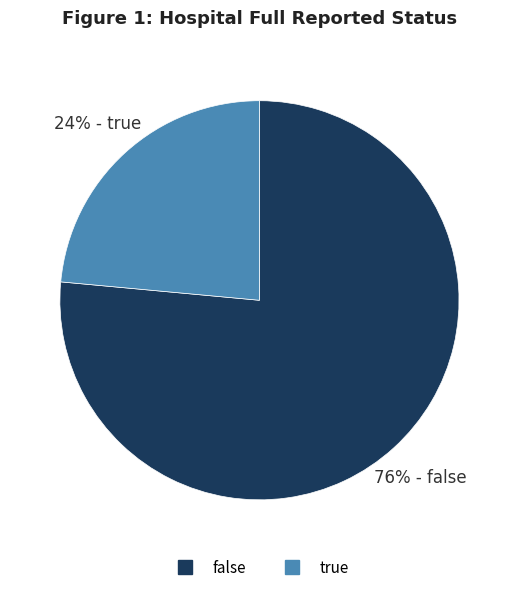

Which category accounts for the majority?

false